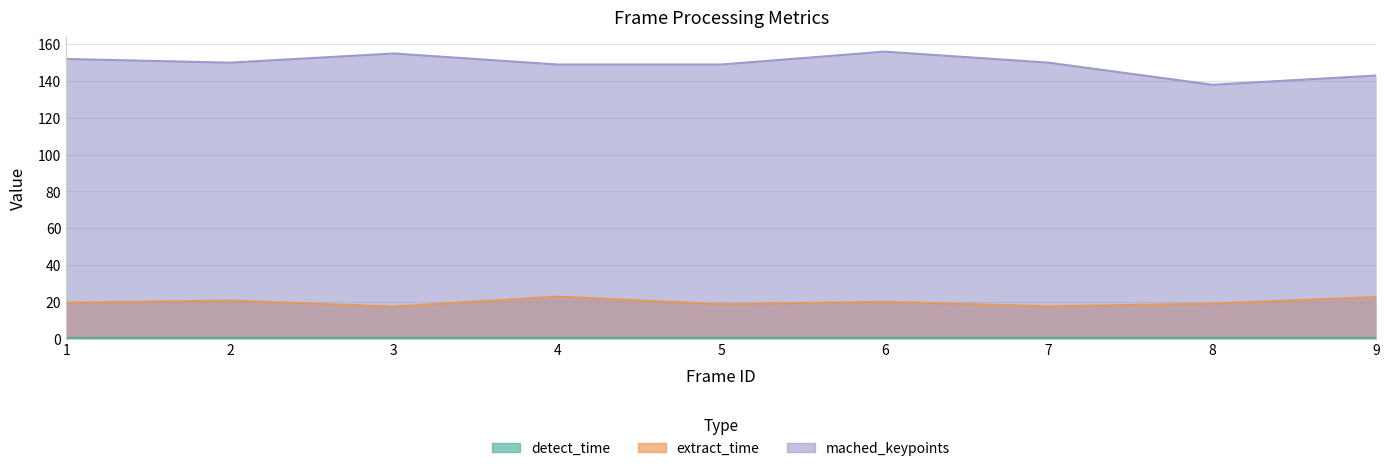

True or false: mached_keypoints and detect_time intersect in this chart.

False